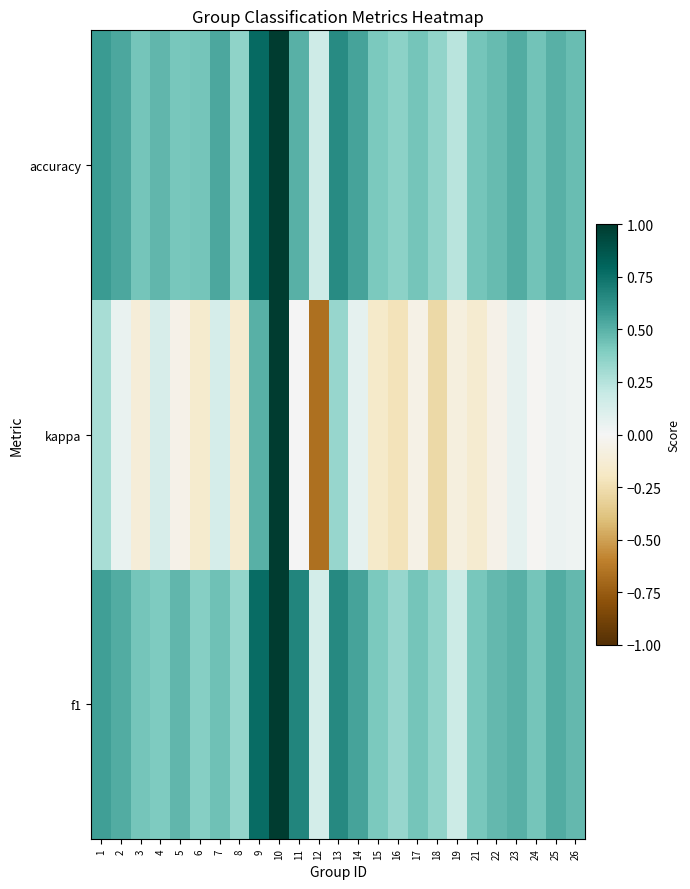

Count the number of data series in this chart.

3